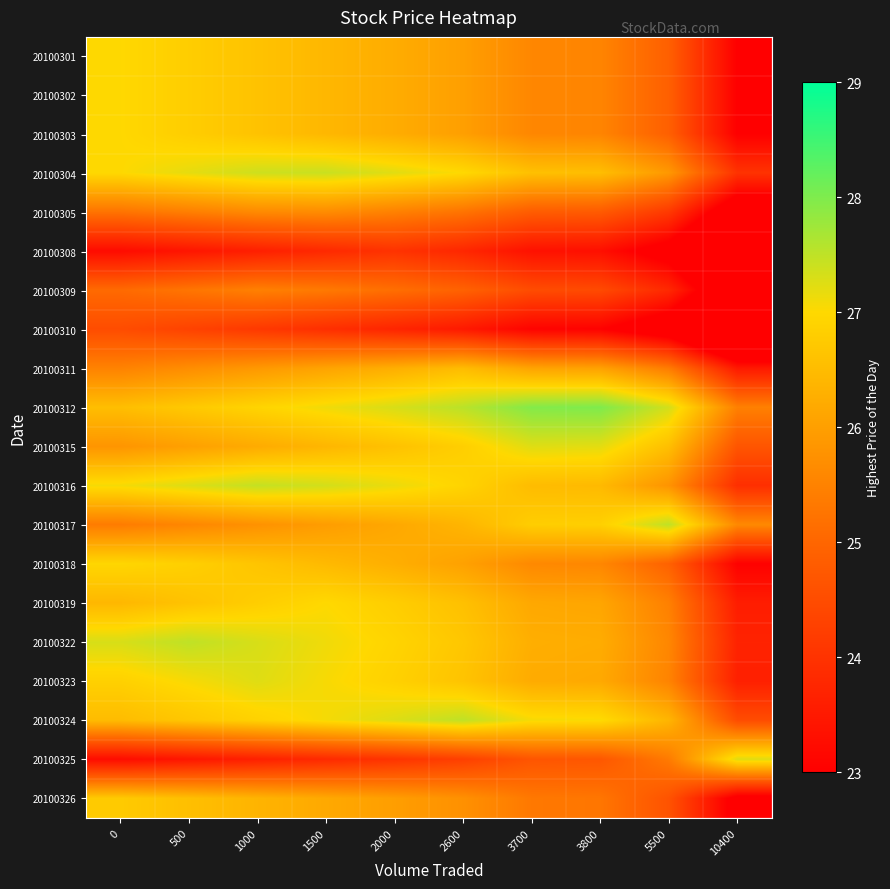

What is the total value across all series at 3800?

514.4